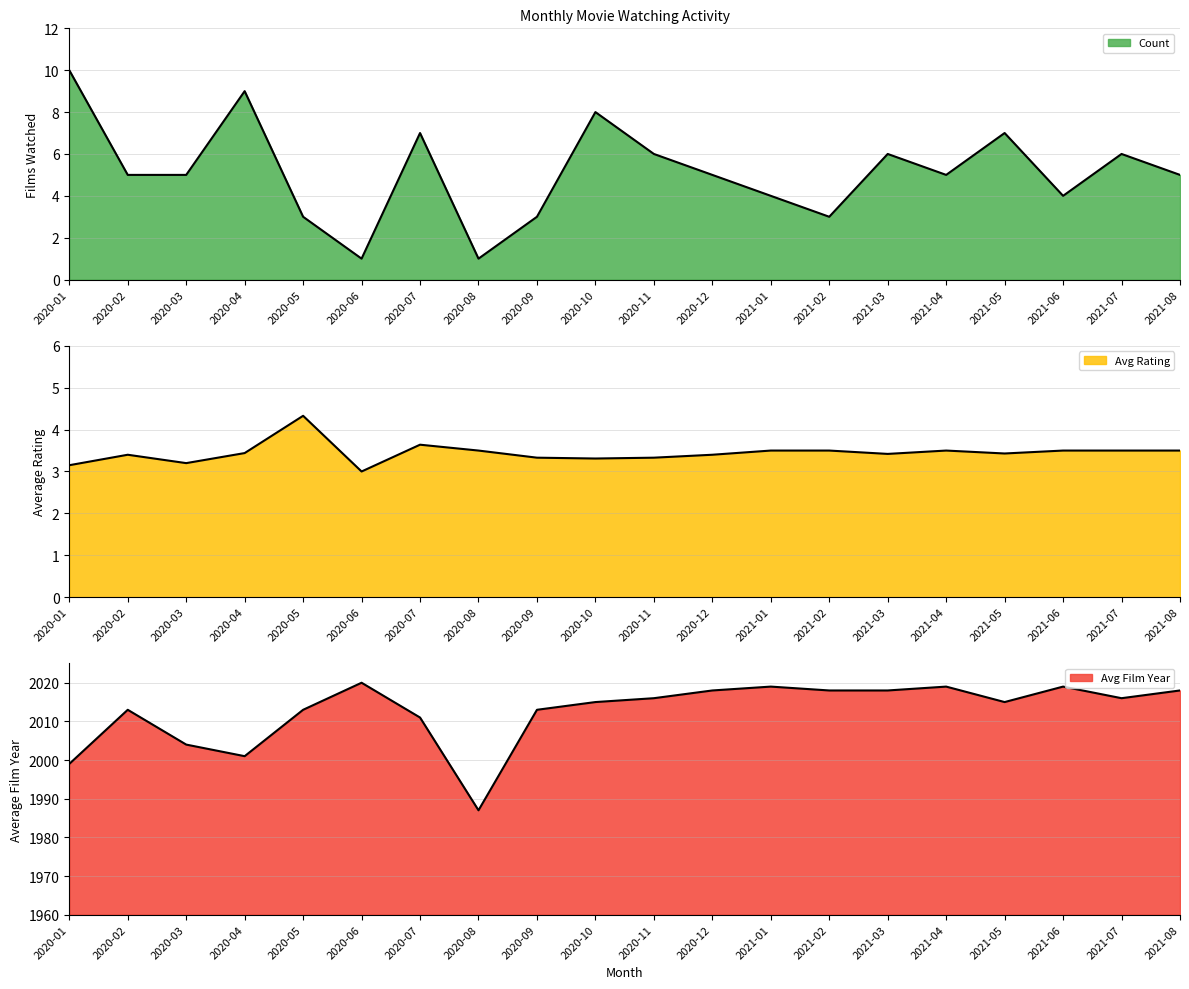

Which label corresponds to the largest value in the chart?

2020-06